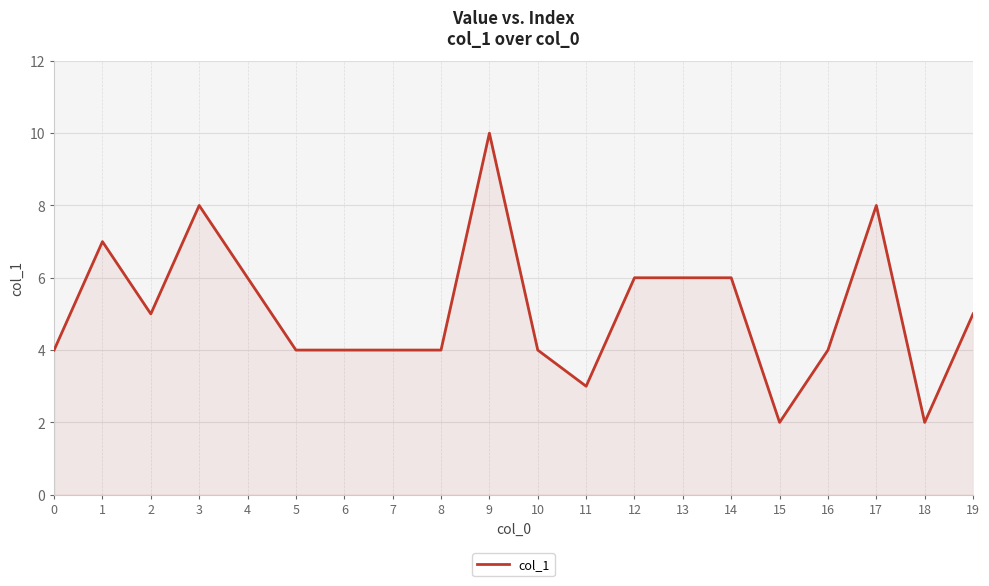

What is the change in value from 7 to 13?

+2